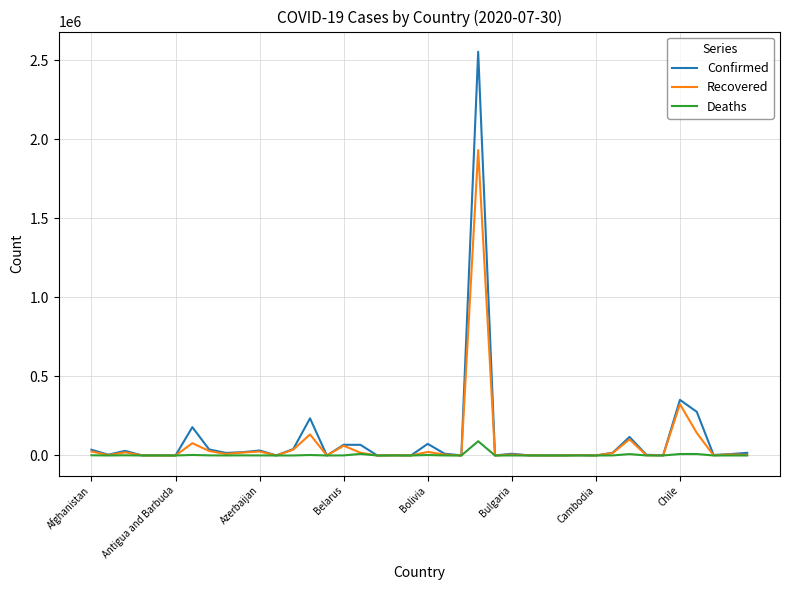

Rank the series by their maximum value, from highest to lowest.

Confirmed, Recovered, Deaths